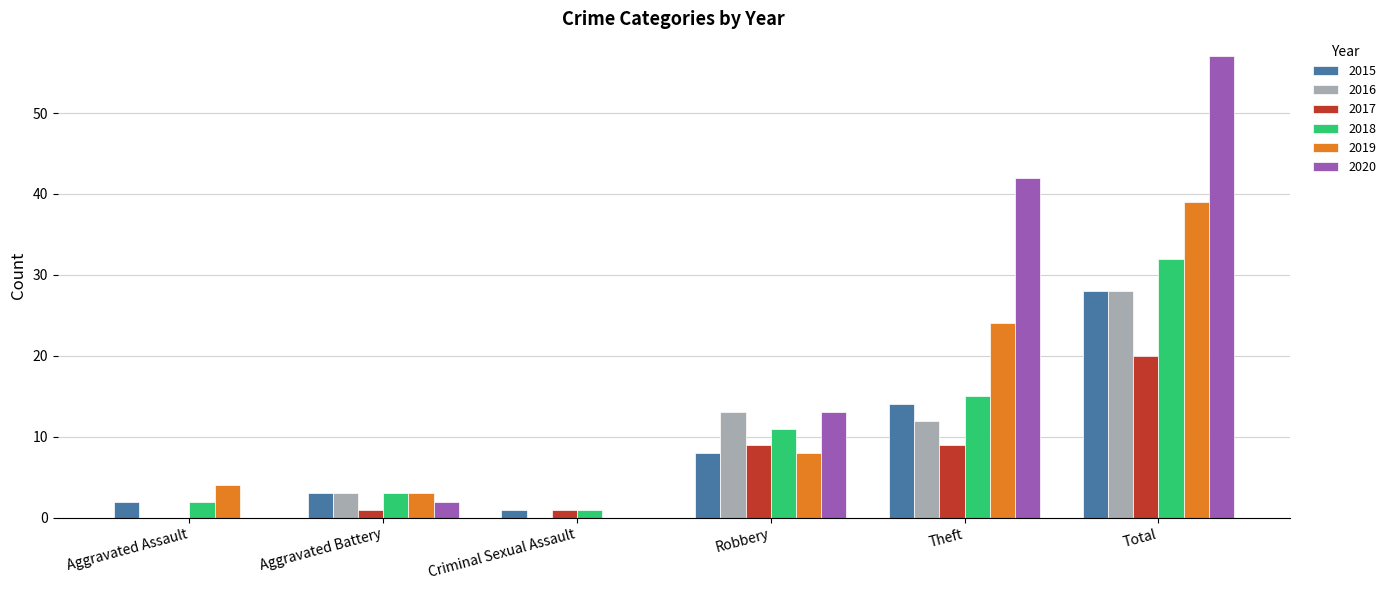

The 2019 series shows 24 at Theft. True or false?

True